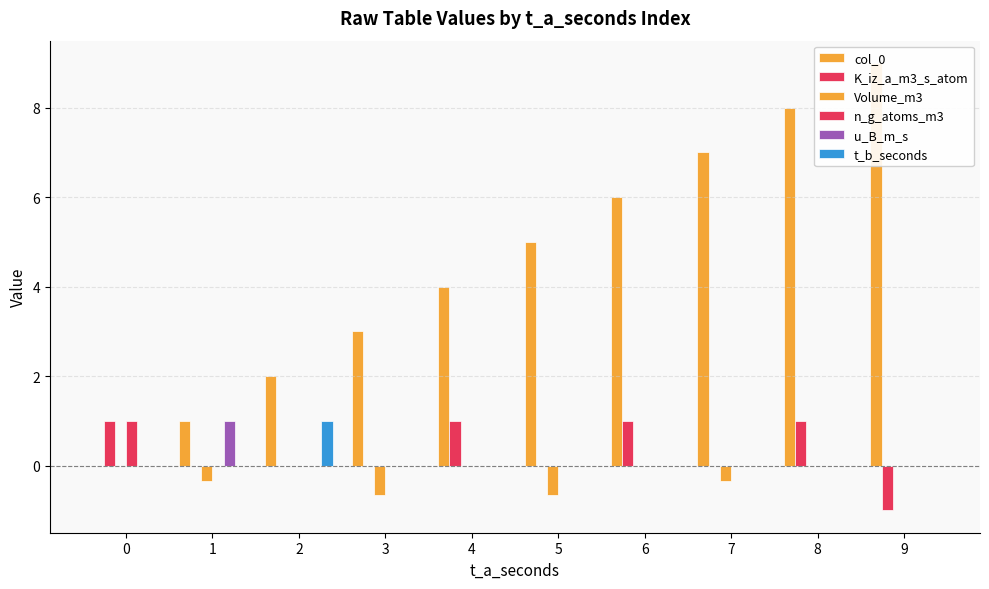

At which label does Volume_m3 reach its minimum?

3